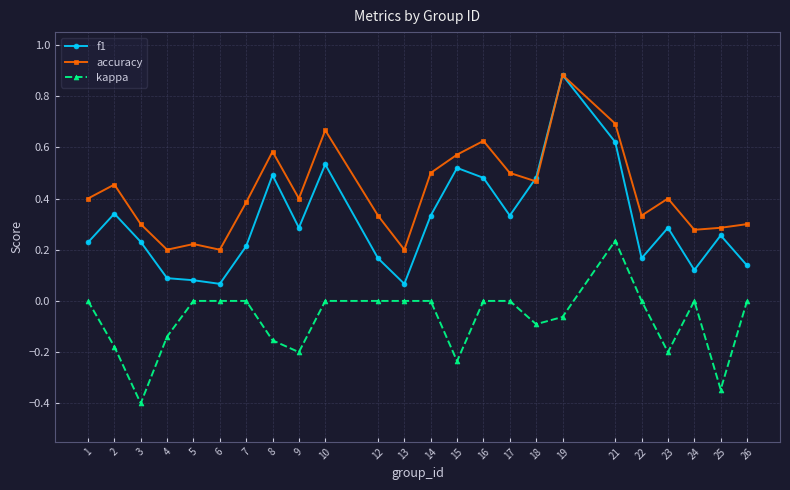

What is the average value of the accuracy series?

0.4